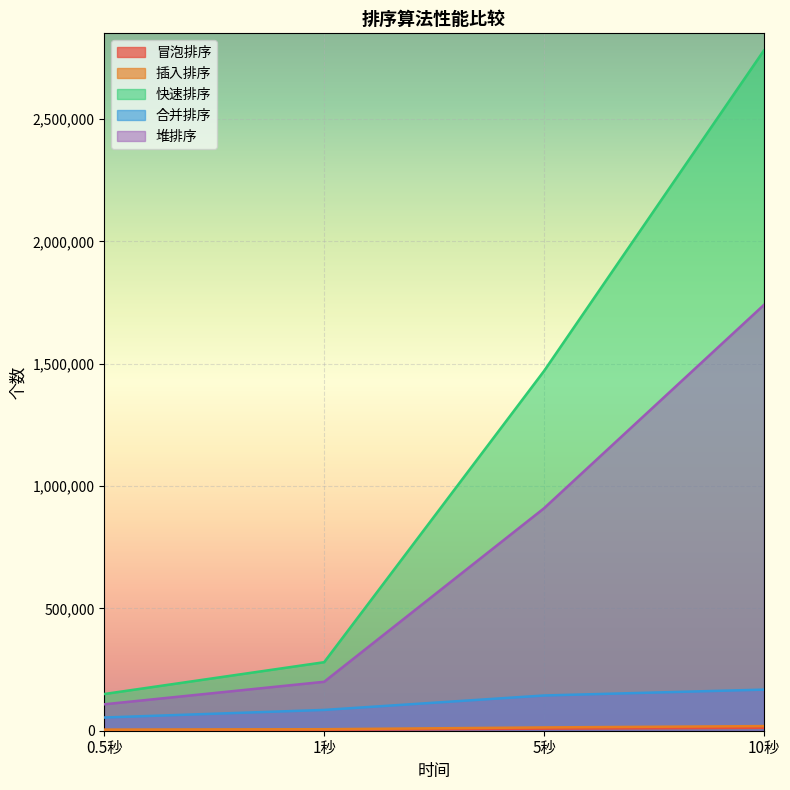

Which label corresponds to the largest value in the chart?

10秒